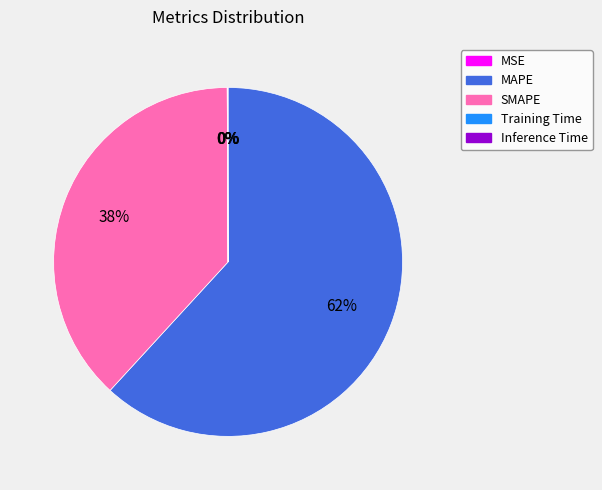

Which category has the biggest portion of the pie?

MAPE